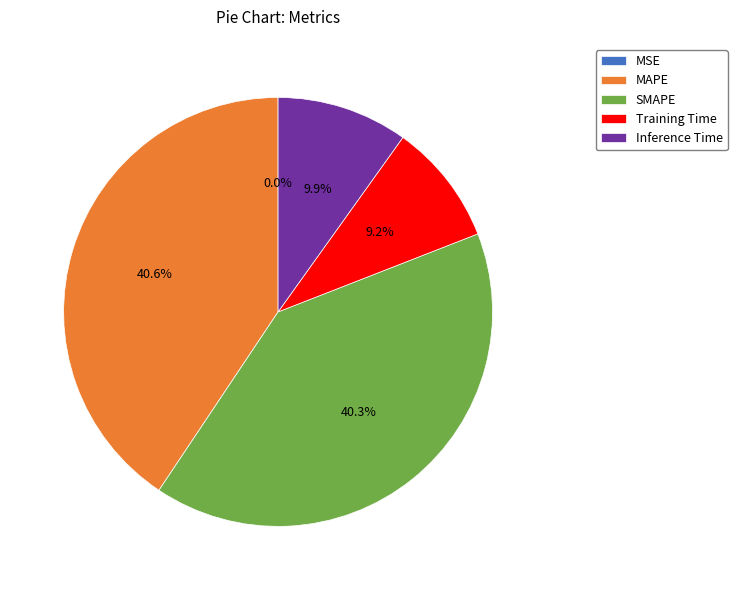

How much of the chart is everything except Training Time?

90.8%